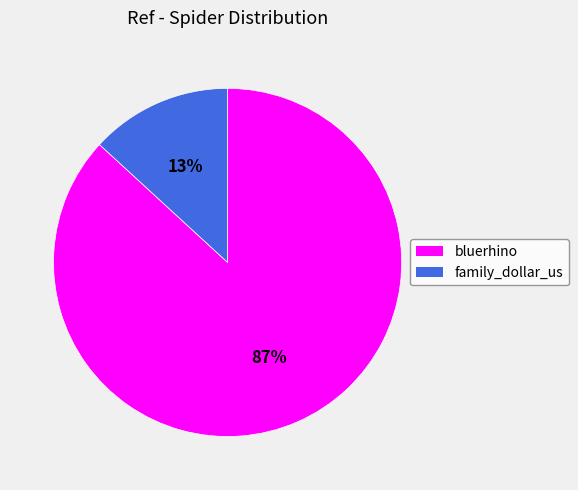

Which category has the smallest portion of the pie?

family_dollar_us